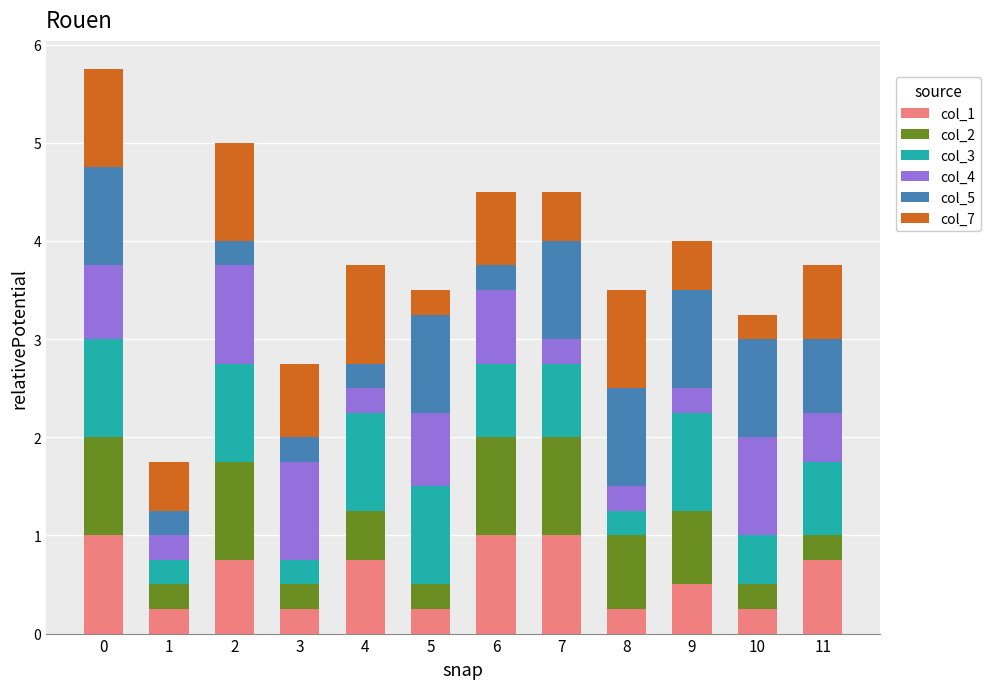

What are all the series names shown in the legend?

col_1, col_2, col_3, col_4, col_5, col_7